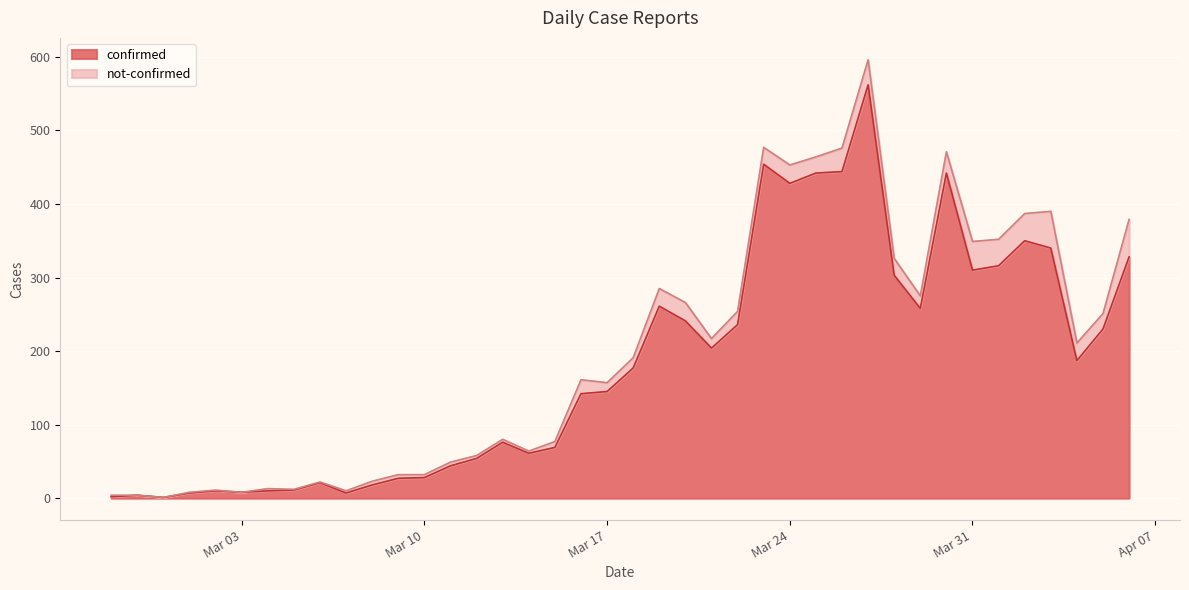

How many points are higher than both their immediate neighbors (excluding endpoints)?

9